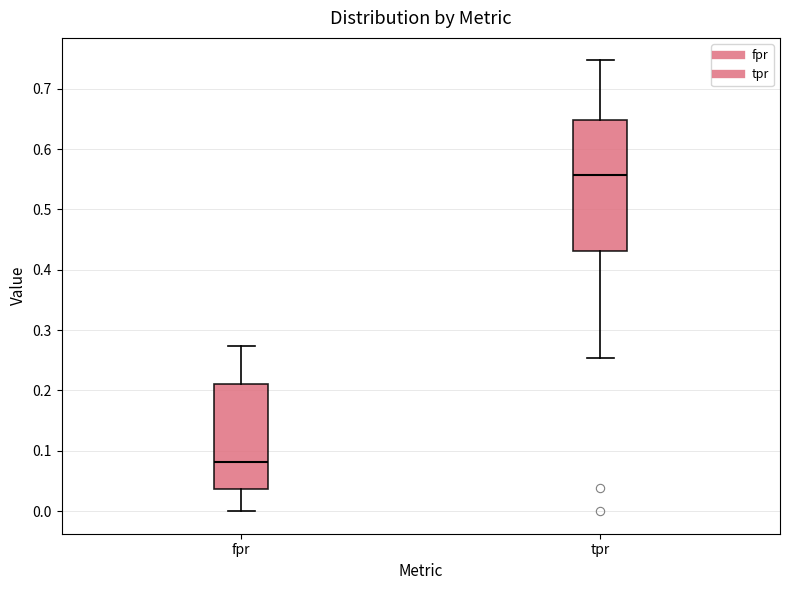

Which box is the tallest, from its lower edge to its upper edge?

tpr